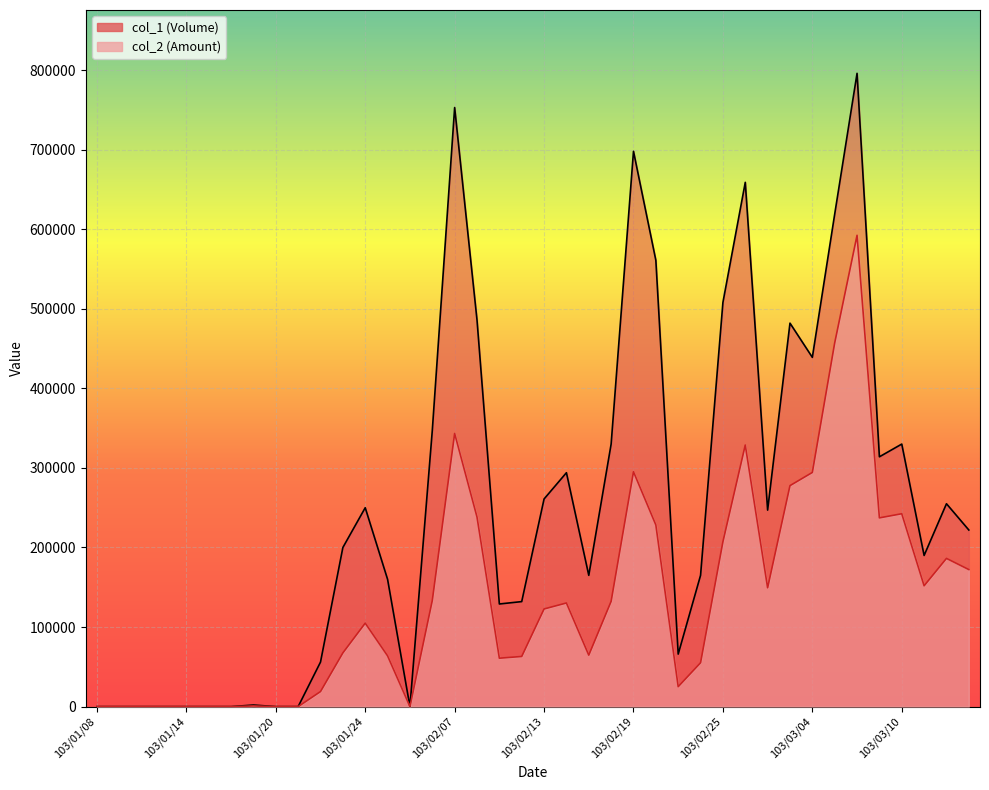

At how many categories does at least one series exceed 49984?

29